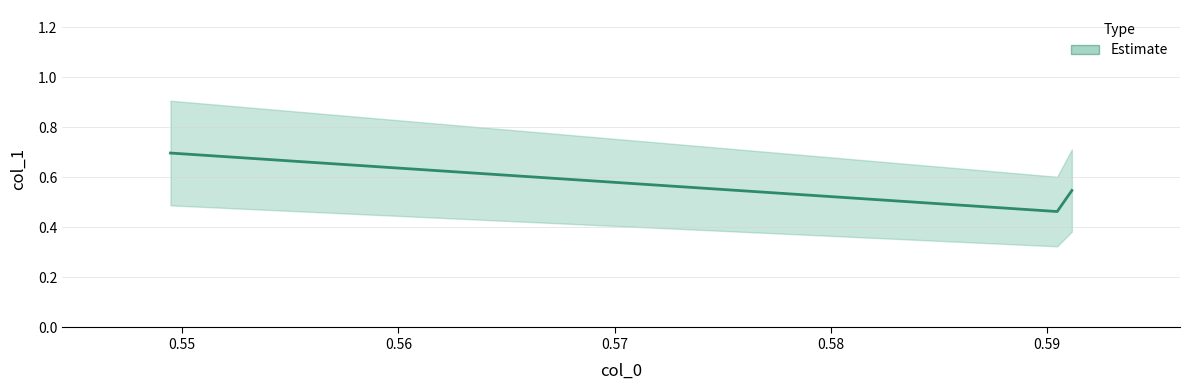

What is the maximum value shown in the chart?

0.7